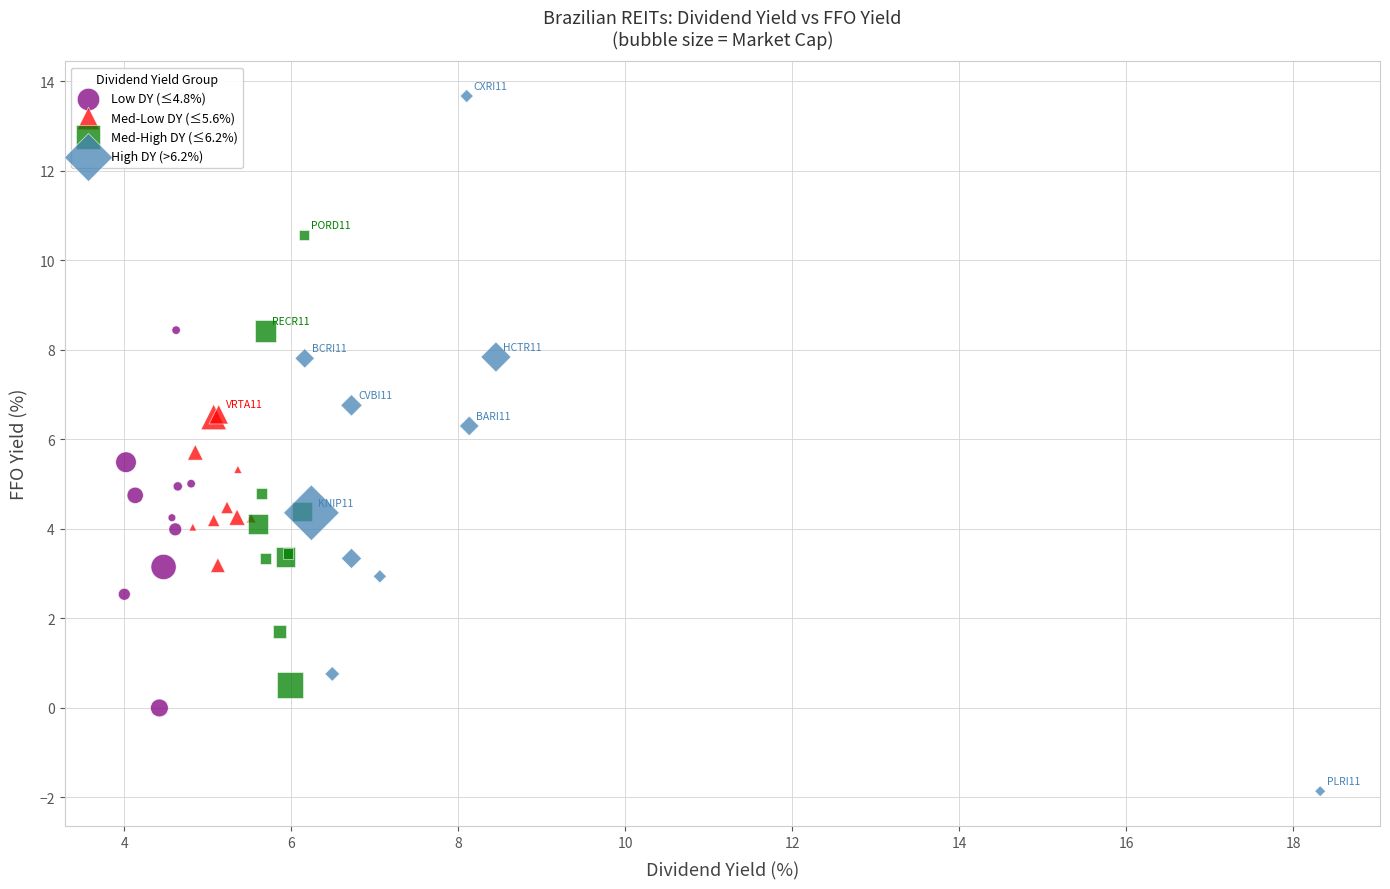

Which series has the widest spread of Y values?

High DY (>6.2%)